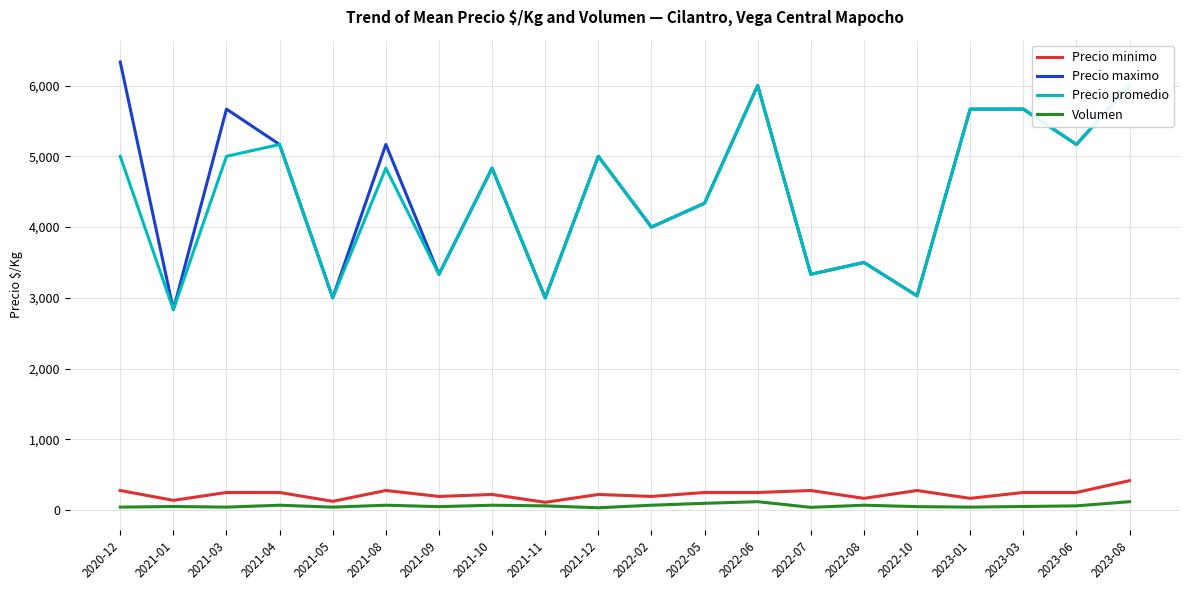

What is the difference between the Precio promedio values at 2021-12 and 2022-02?

1000